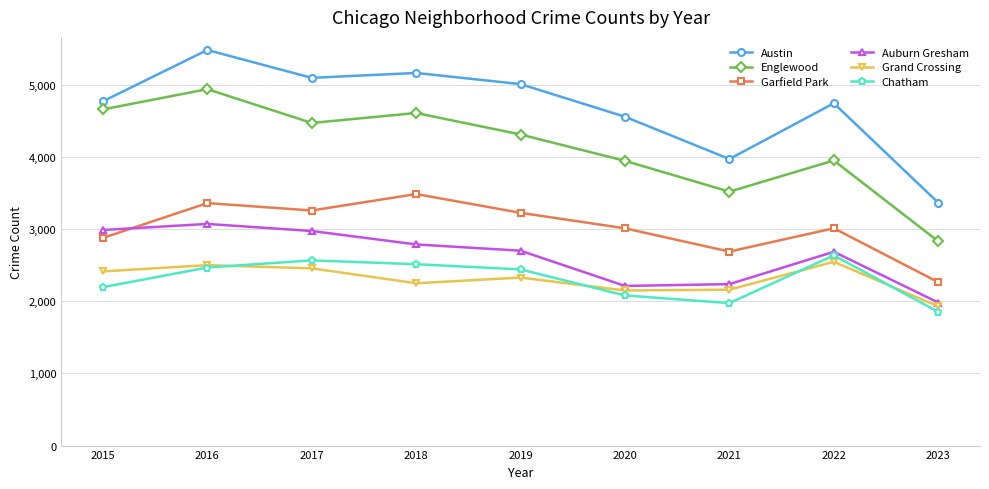

In Chatham, how many points are higher than both neighbors (excluding endpoints)?

2